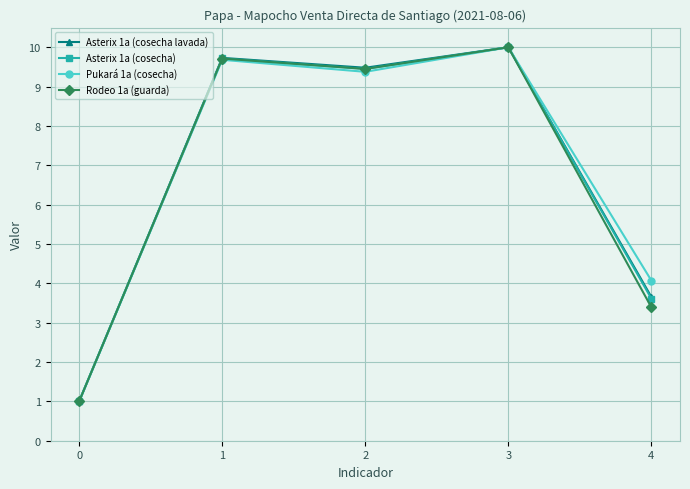

What is the value of the Asterix 1a (cosecha lavada) point at the 4th from the left?

10.0